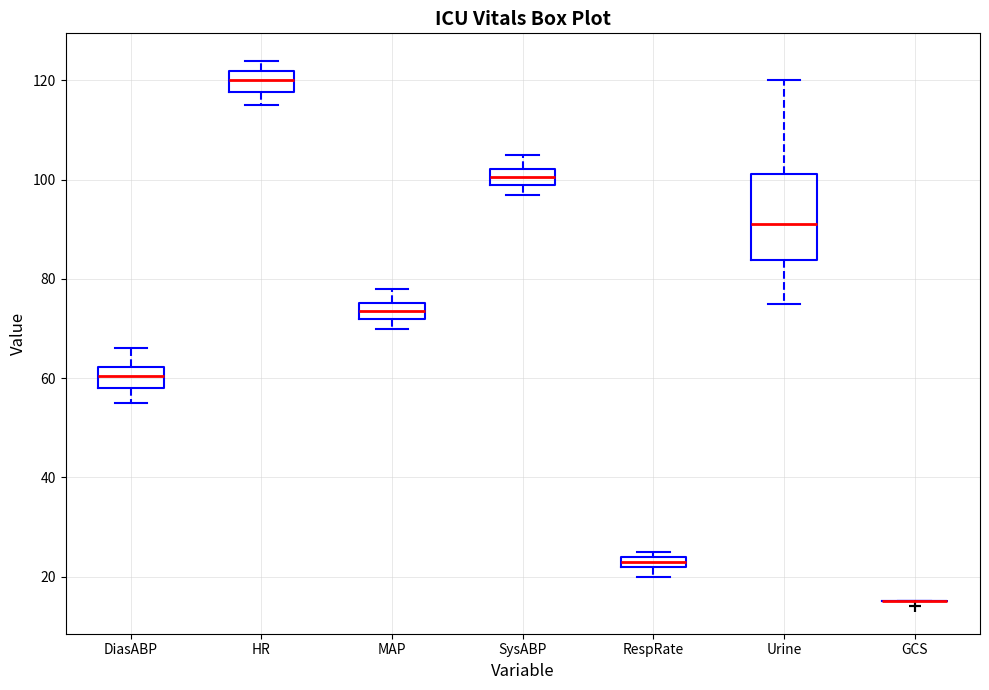

Where does the lower whisker of the box for Urine end on the y-axis? The values are not printed on the chart, so give them approximately, as read against the axis.

76